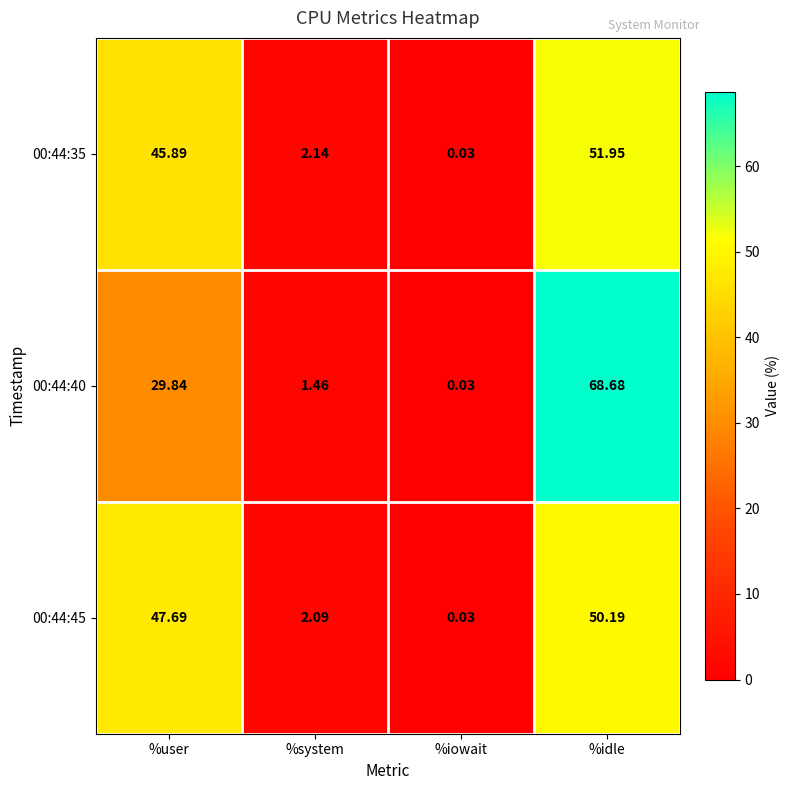

Which category has the highest value across all series?

%idle